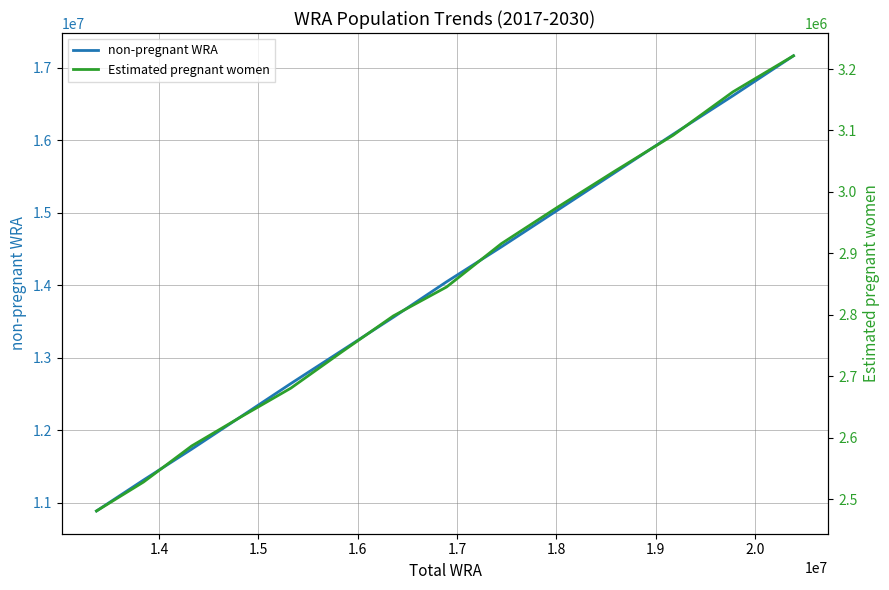

What is the lowest value of the non-pregnant WRA series?

10889222.4